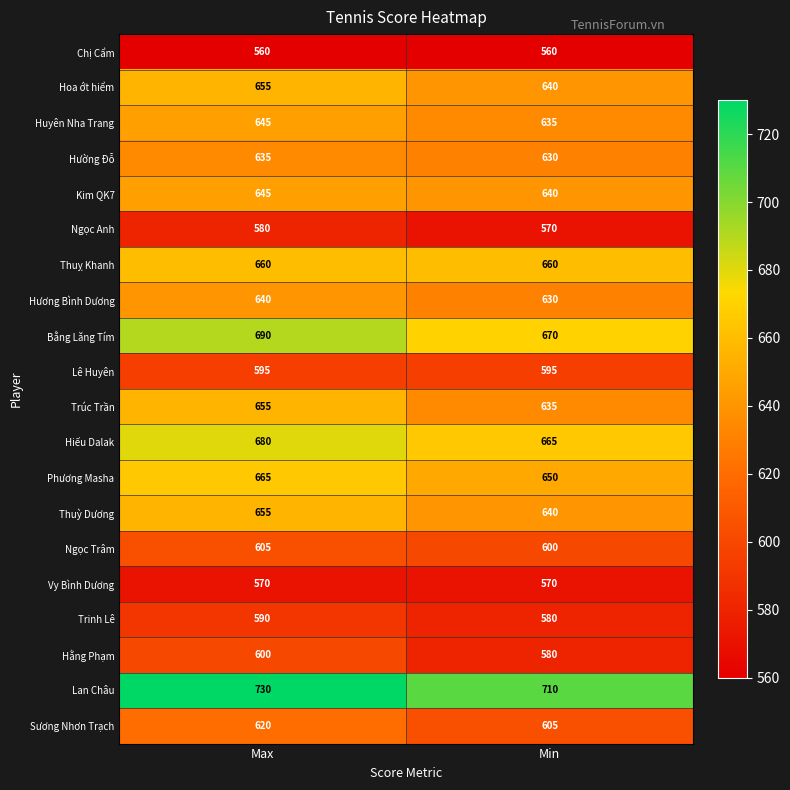

What is the approximate value of Chị Cẩm at Min?

560